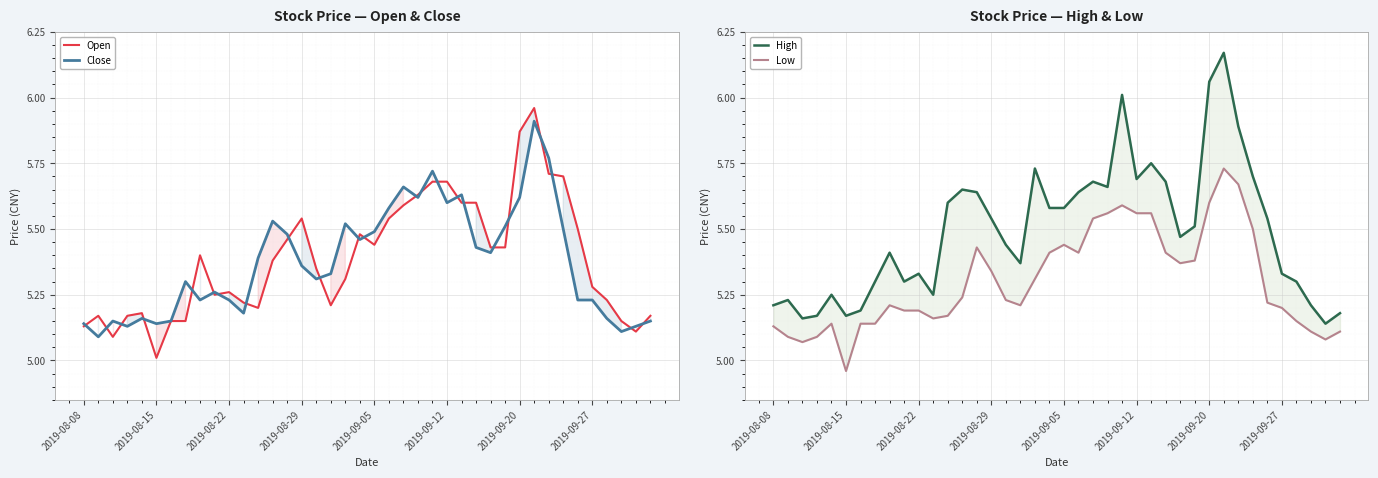

In Low, how many points are lower than both neighbors (excluding endpoints)?

7